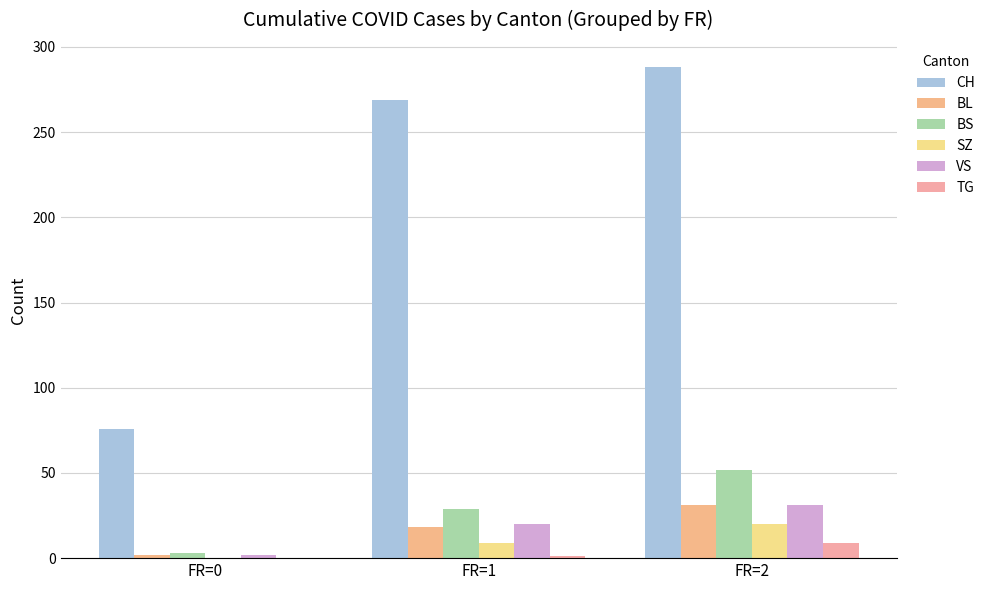

At FR=2, list the series in order from largest to smallest.

CH, BS, BL, VS, SZ, TG